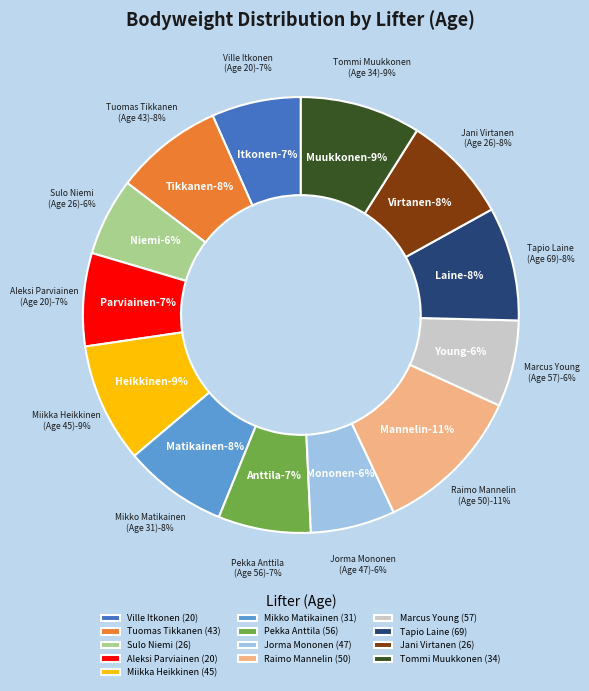

Approximately how many times larger is the value at Sulo Niemi (26) compared to Ville Itkonen (20)?

0.9